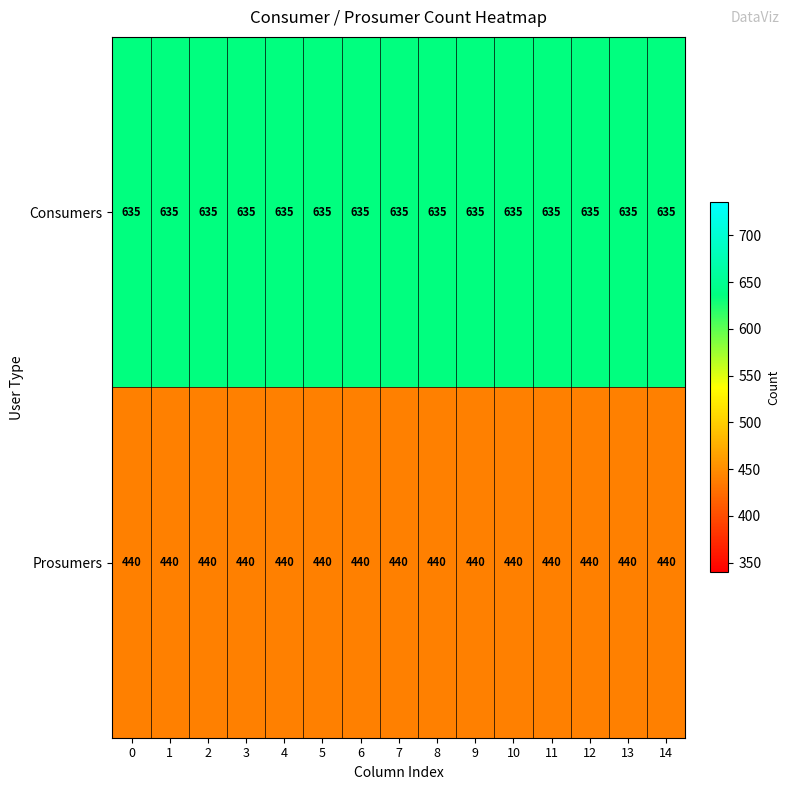

What is the sum of the Consumers values at 3 and 10?

1270